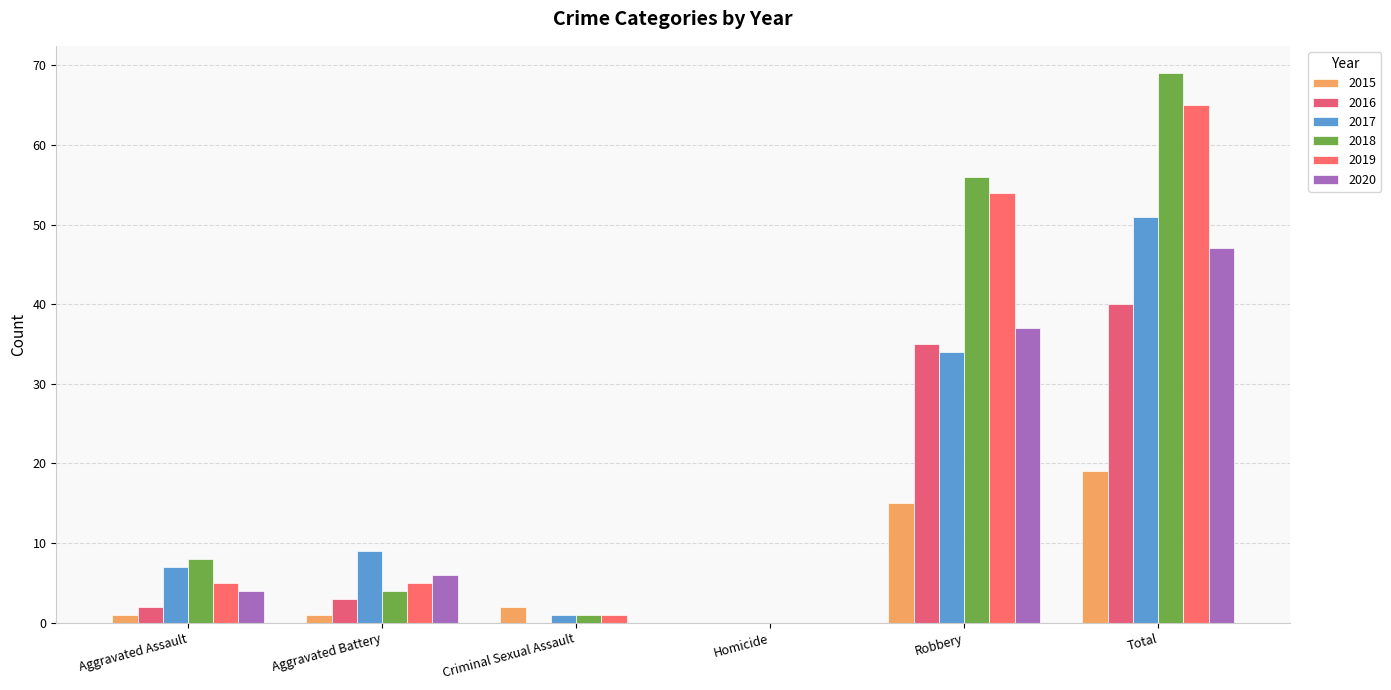

At which label is 2015 closest to 9?

Robbery